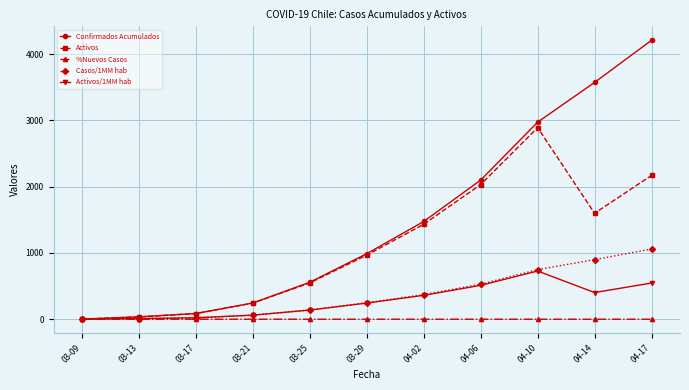

Which series has the widest spread of values?

Confirmados Acumulados